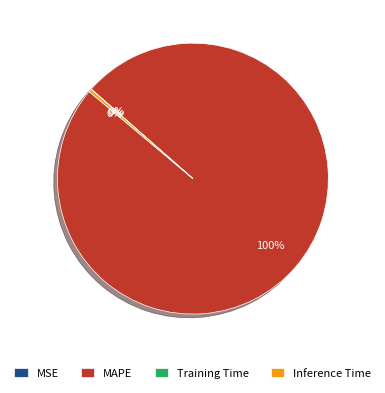

True or false: MAPE accounts for 87% of the total.

False